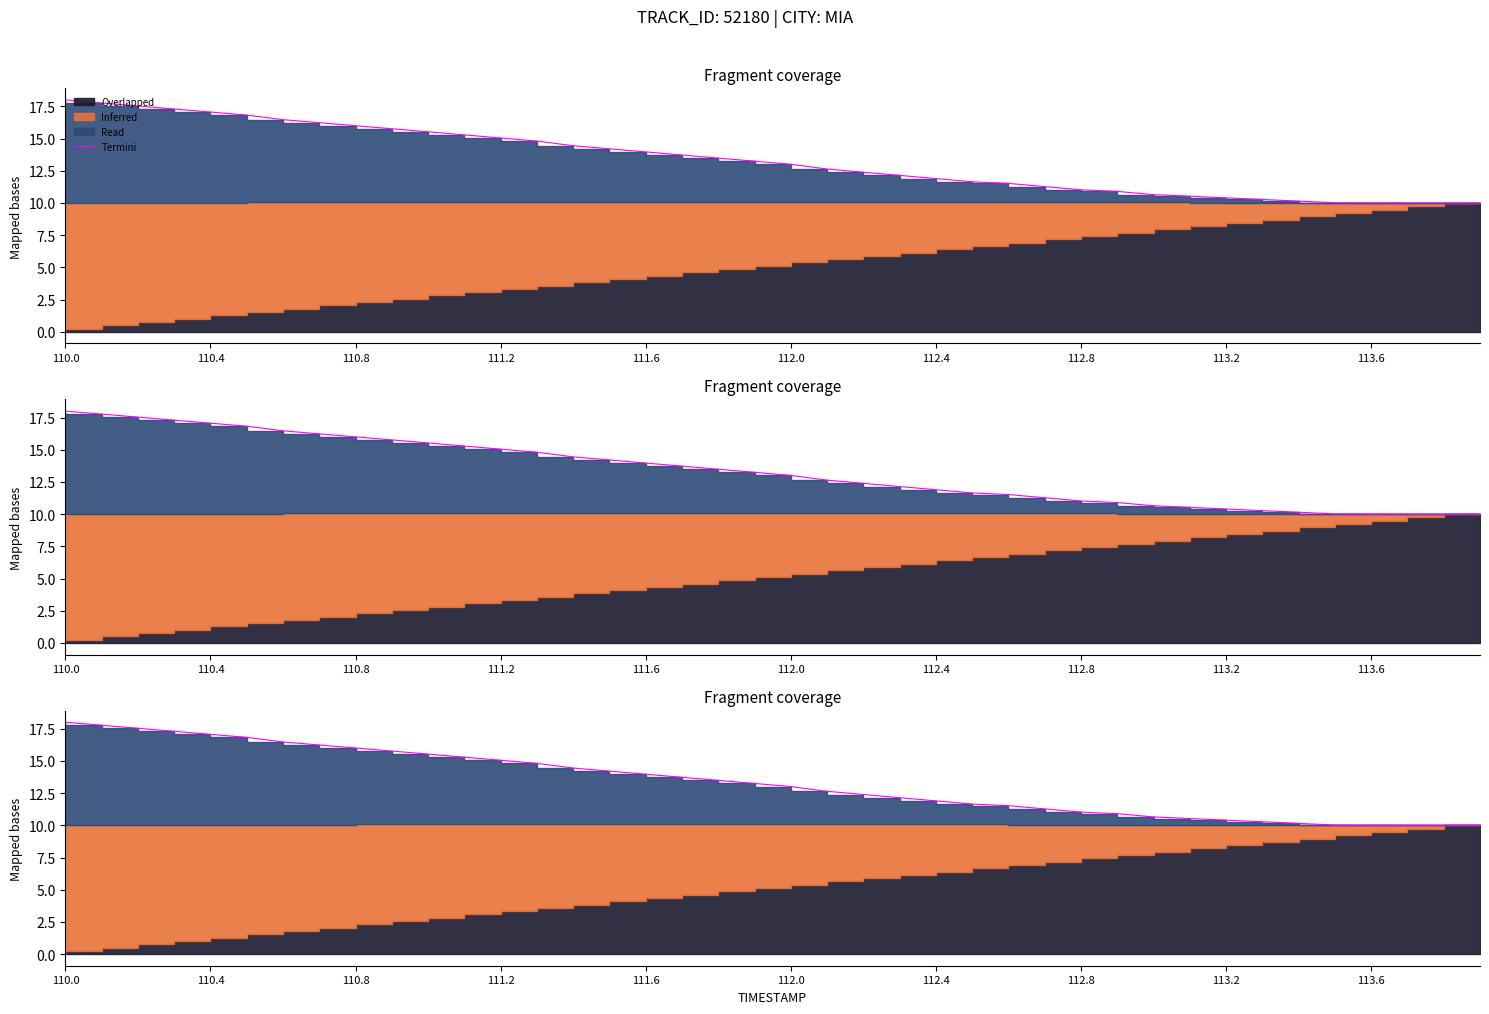

Is it true that the value at 112.0 is 8.0?

False